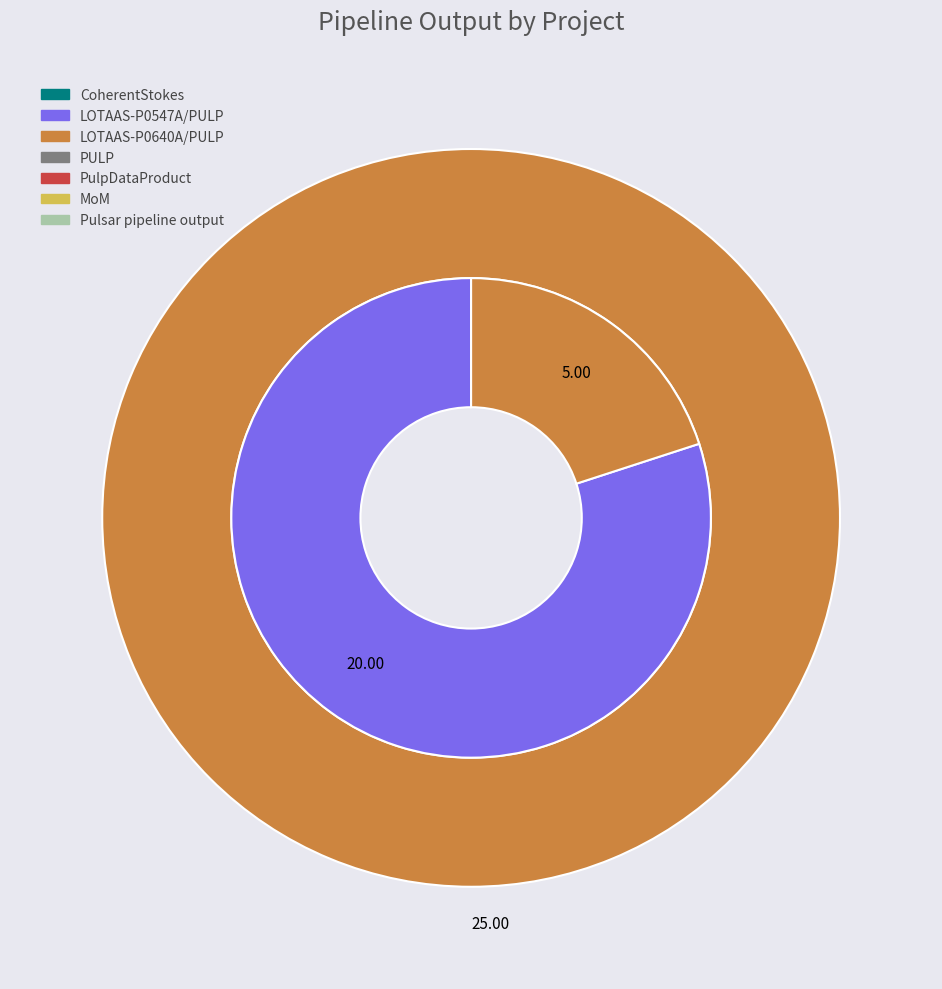

To the nearest percent, what percentage of the pie is LOTAAS-P0640A/PULP?

20%